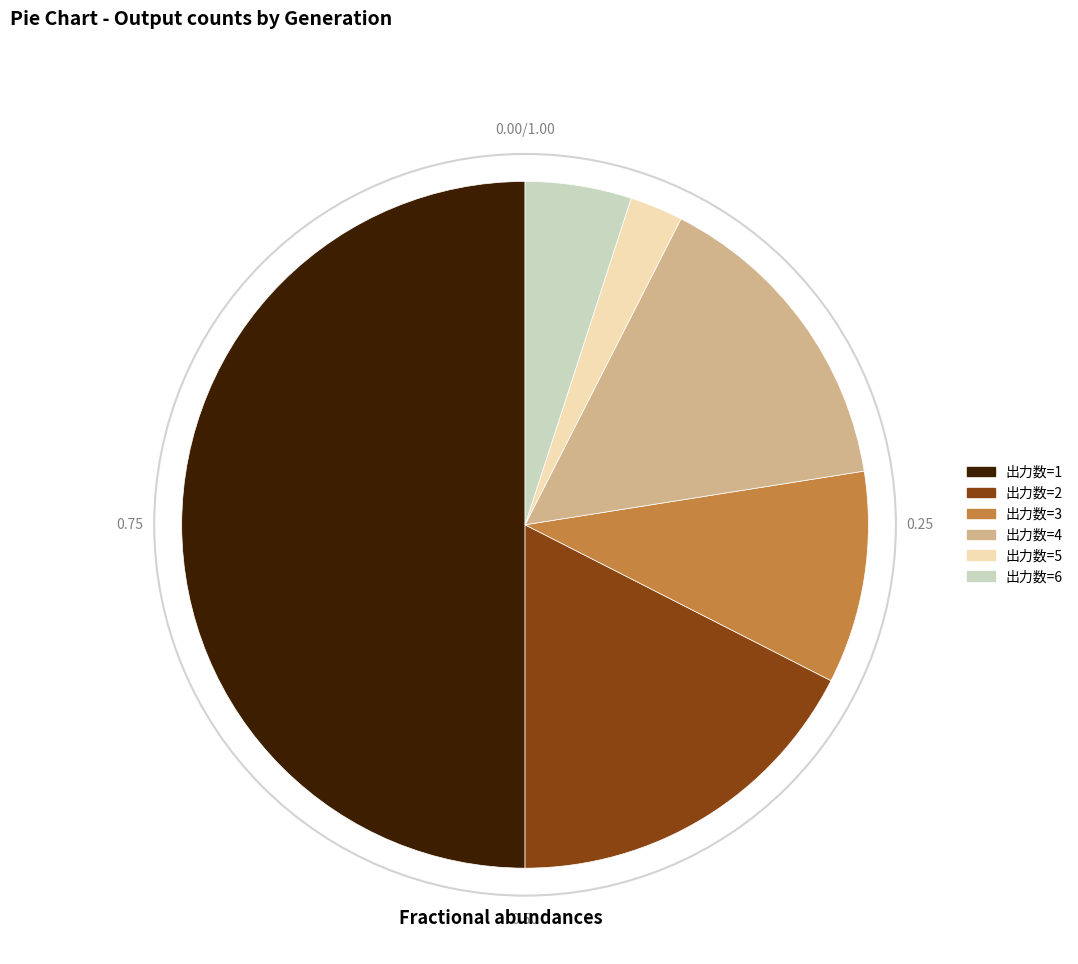

Which category has the biggest portion of the pie?

出力数=1